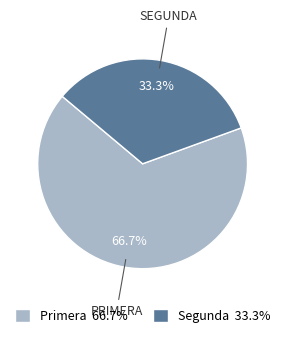

Approximately how many times larger is the value at Primera compared to Segunda?

2.0